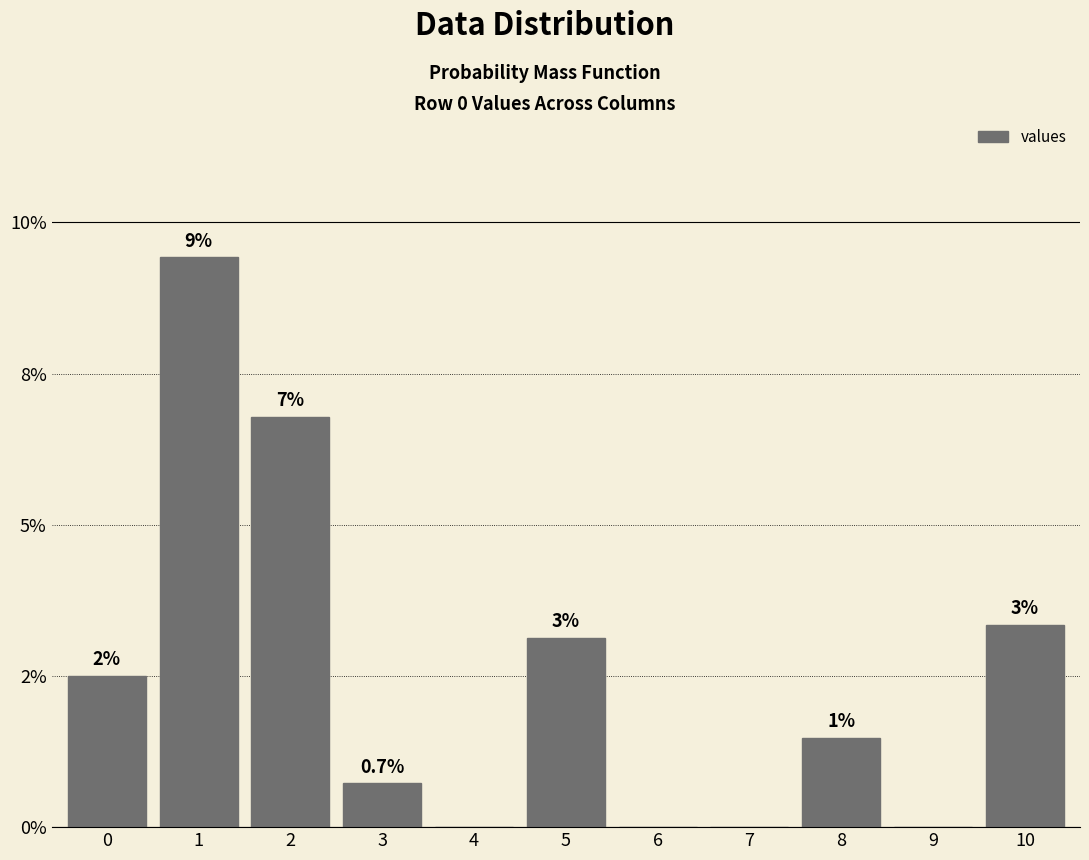

Rank the categories by value from highest to lowest.

1, 2, 10, 5, 0, 8, 3, 4, 6, 7, 9